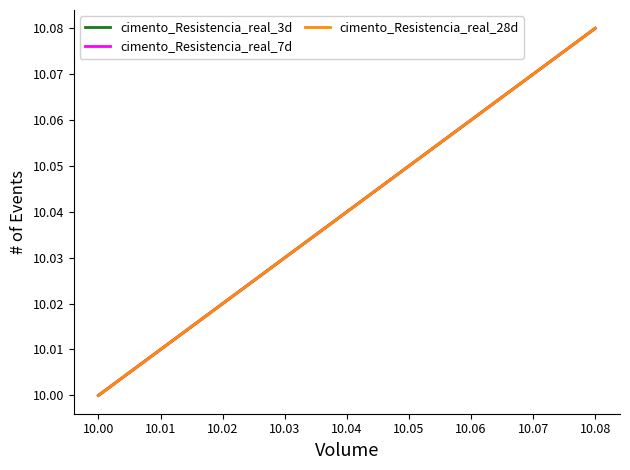

How many lines are shown in the chart?

3